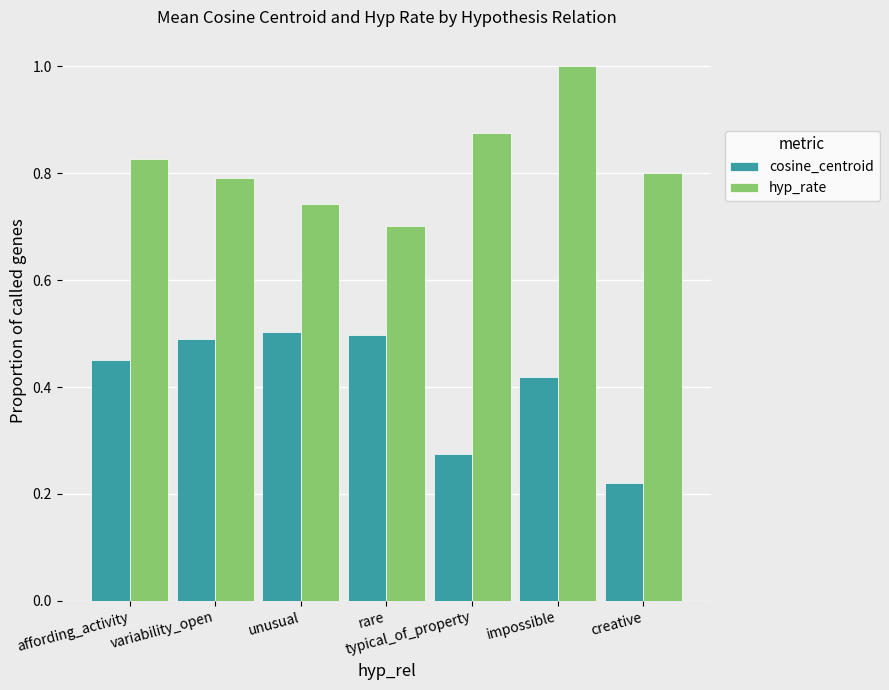

At which label does hyp_rate reach its peak?

impossible